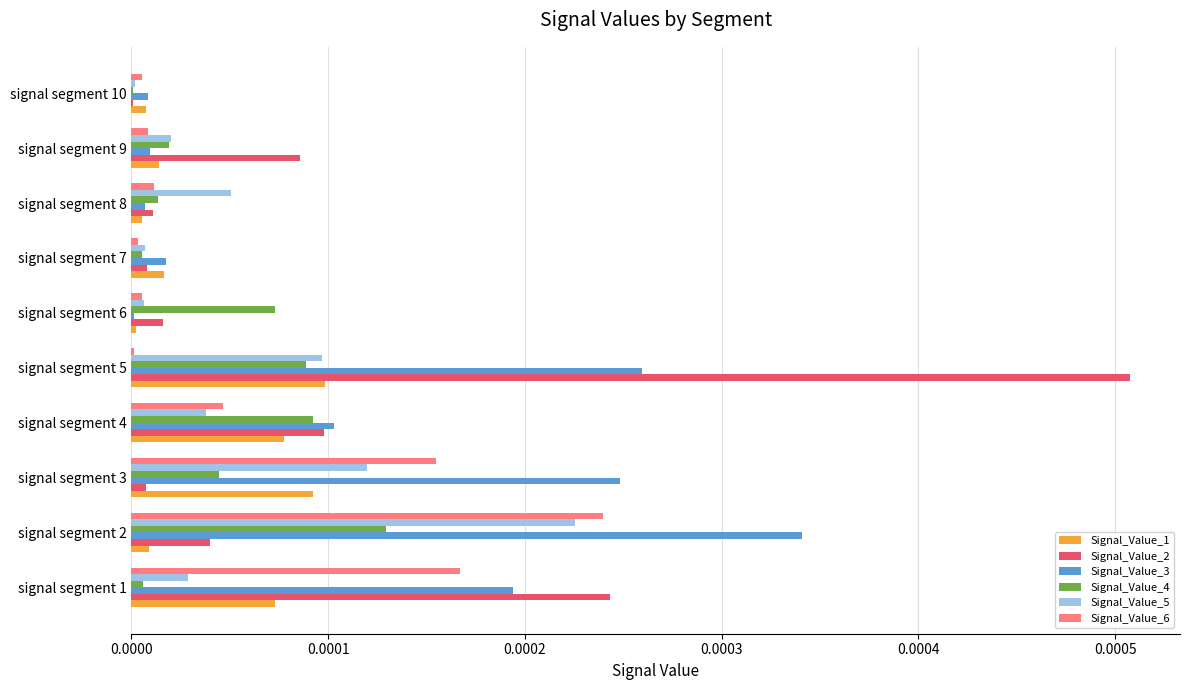

Which label corresponds to the largest value in the chart?

signal segment 5